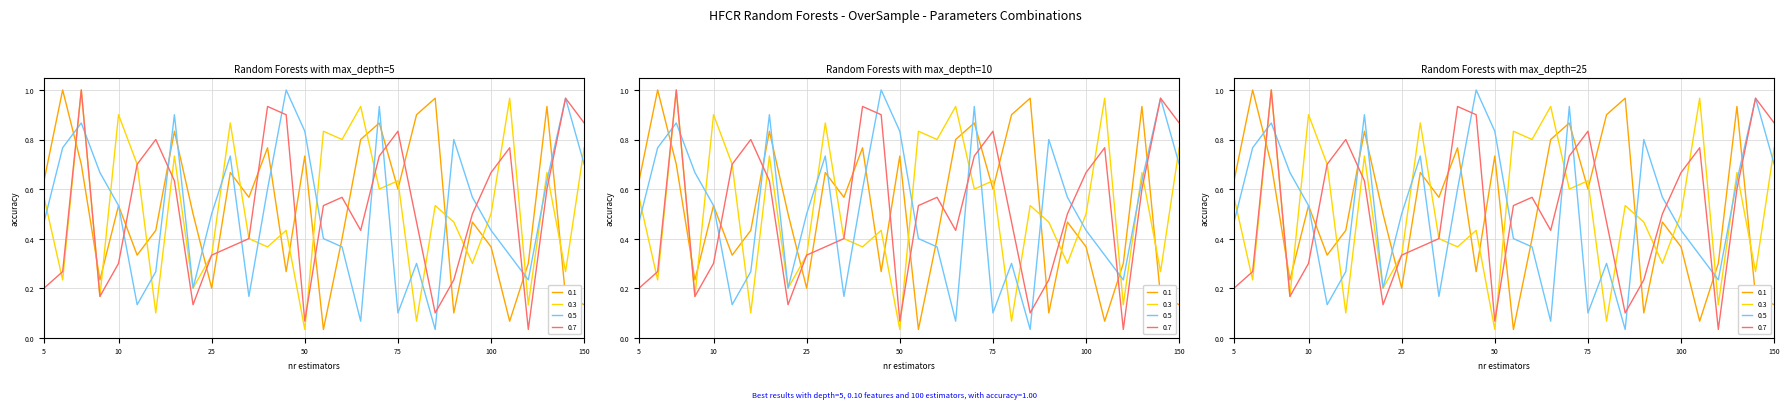

True or false: FGA_RANK has more than 1 interior local peaks.

True